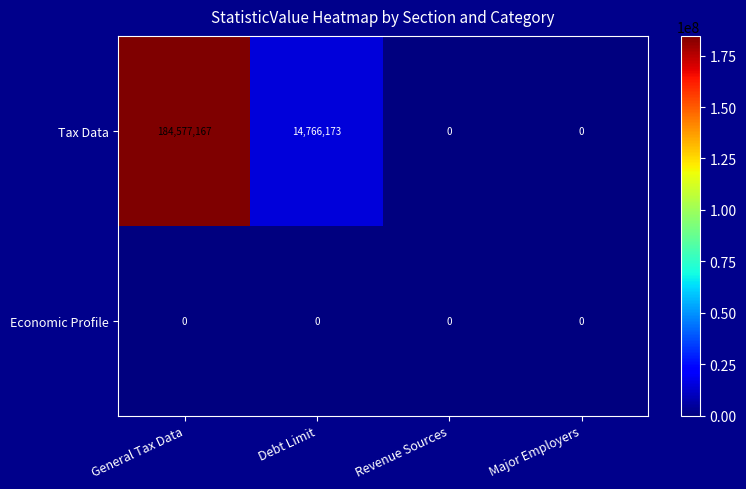

What is the greatest value displayed?

184577167